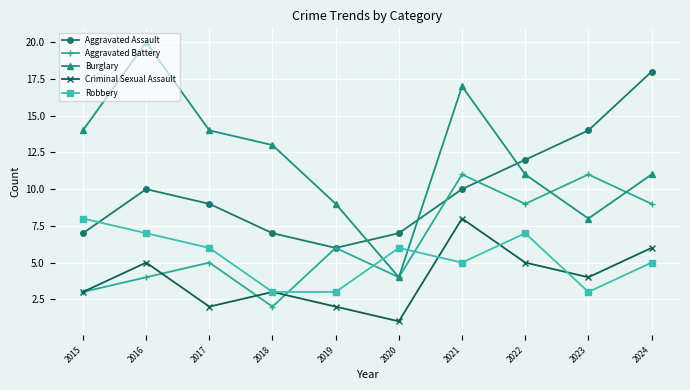

Count the number of categories in the chart.

10